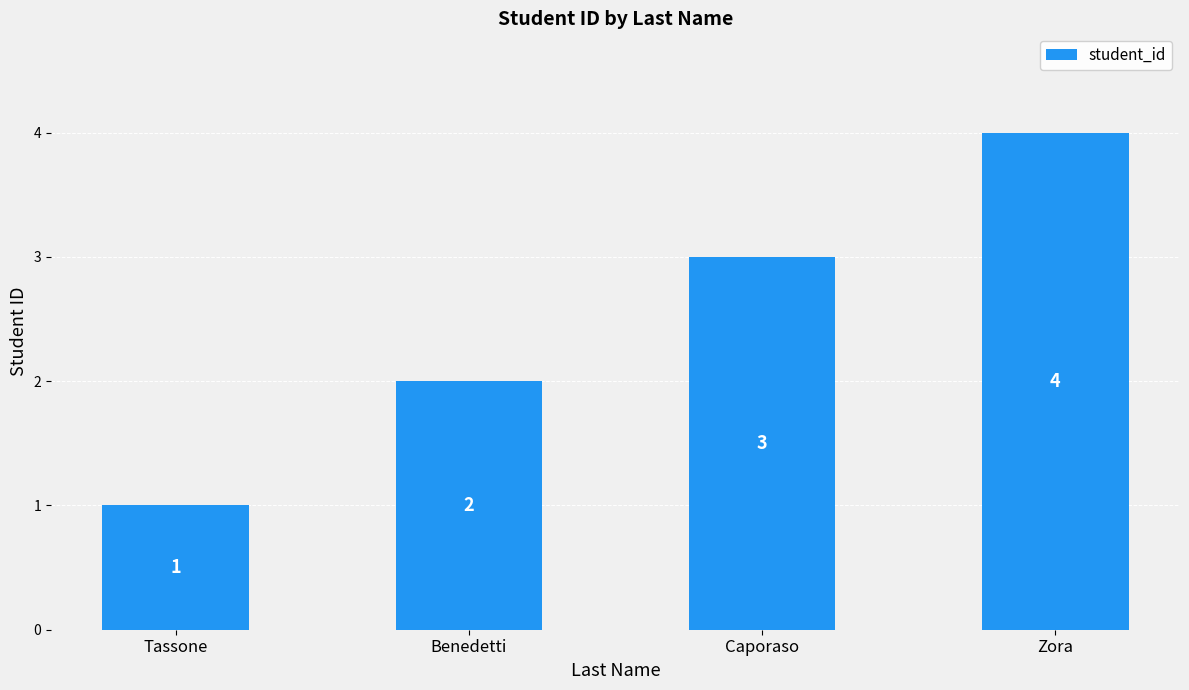

What is the ratio of the value at Zora to the value at Benedetti?

2.0